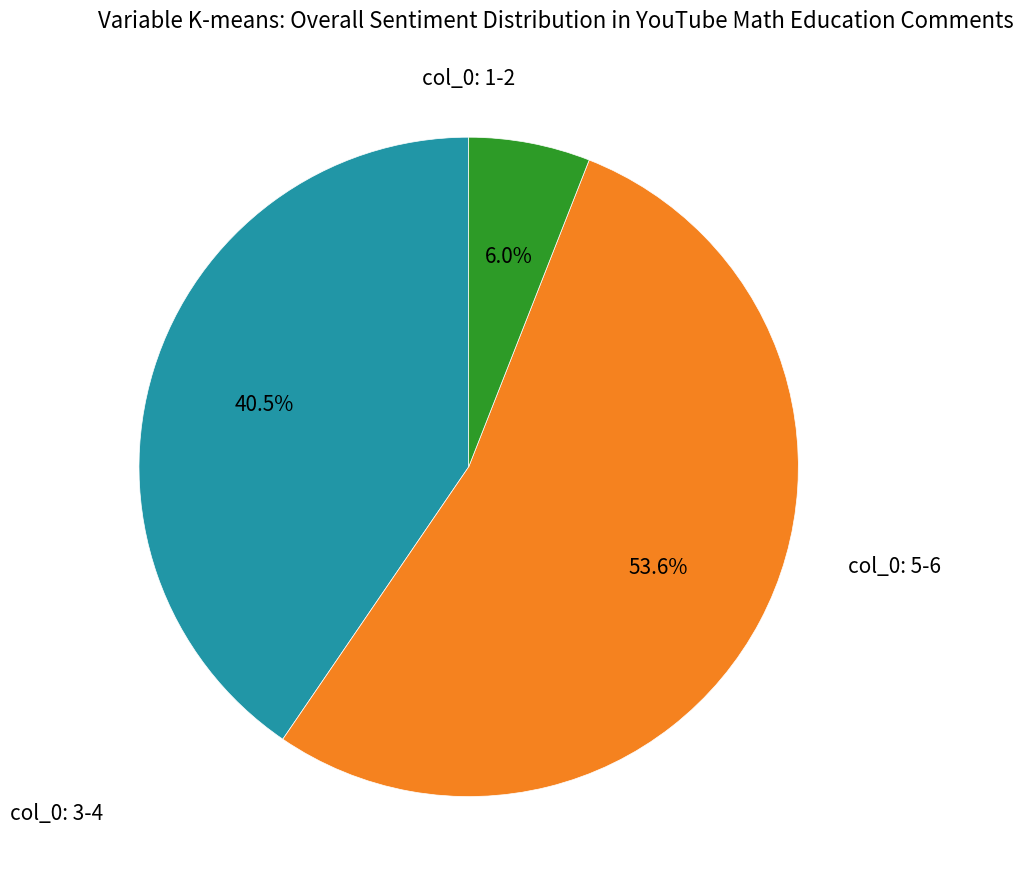

Is there any slice that represents more than half of the pie?

Yes